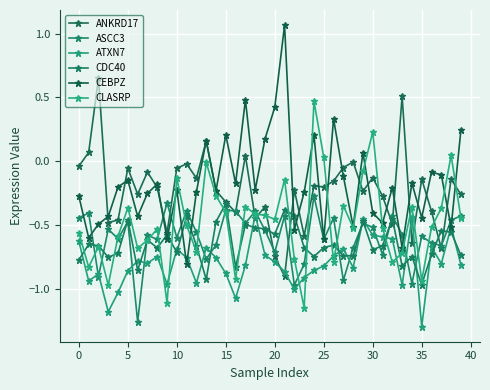

How many lines are shown in the chart?

6